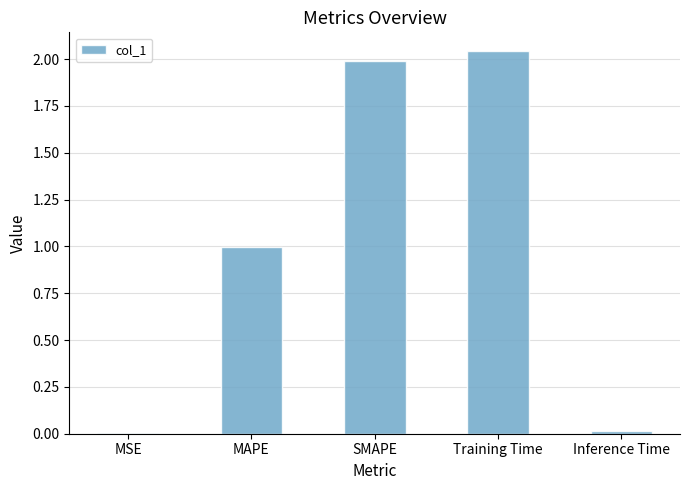

Which category has the highest value across all series?

Training Time